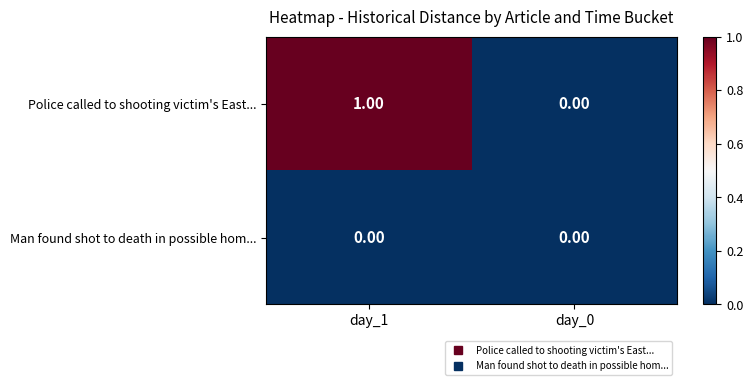

Is the value of Police called to shooting victim's East... at day_1 greater than the value of Man found shot to death in possible hom... at day_0?

Yes